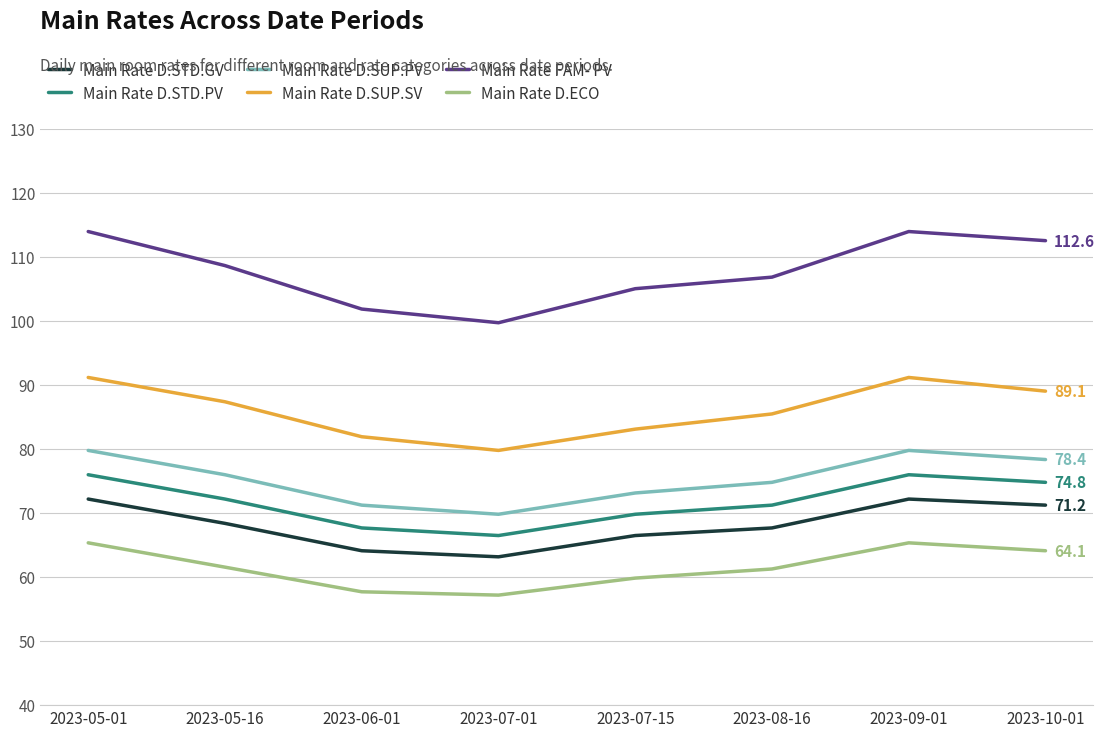

Which series has the widest spread of values?

Main Rate FAM- PV